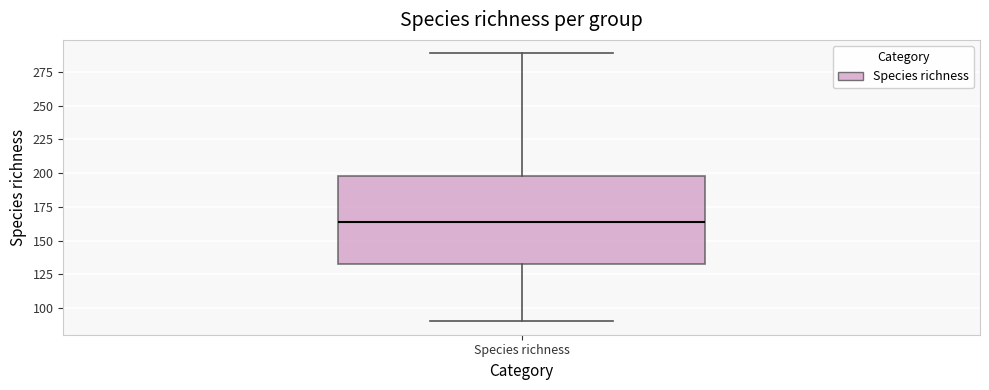

Transcribe this box plot: give where the median line is, the range the box spans, and where the two whiskers end, as read against the y-axis. The values are not printed on the chart, so give them approximately, as read against the axis.

median 165, box 135 to 200, whiskers 90 to 290